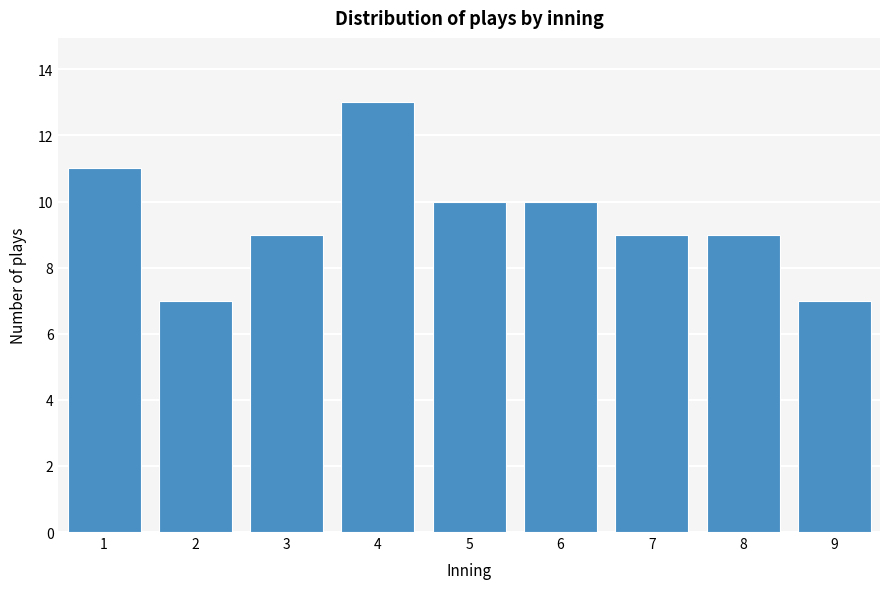

Reading left to right, what are all the values shown in this chart?

1=11	2=7	3=9	4=13	5=10	6=10	7=9	8=9	9=7